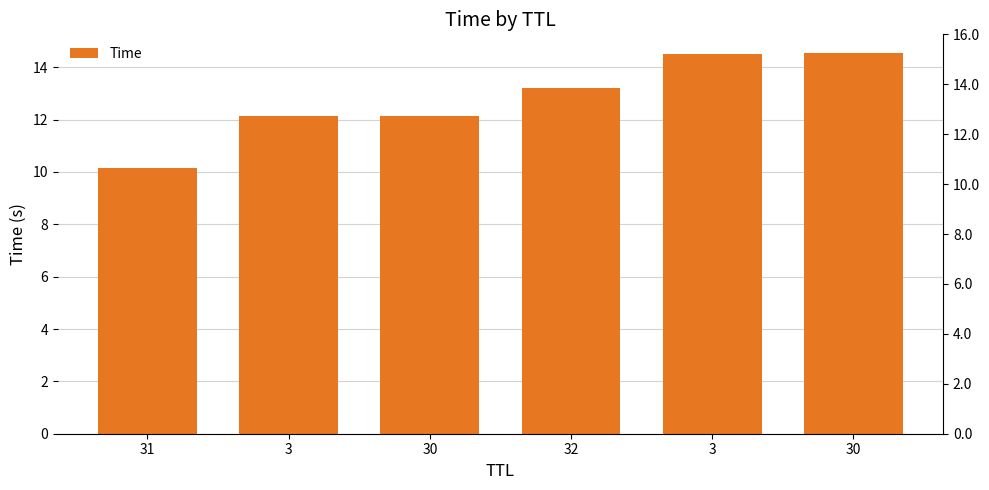

Reading right to left, transcribe all the data shown in this chart.

30=14.5	3=14.5	32=13.2	30=12.1	3=12.1	31=10.1